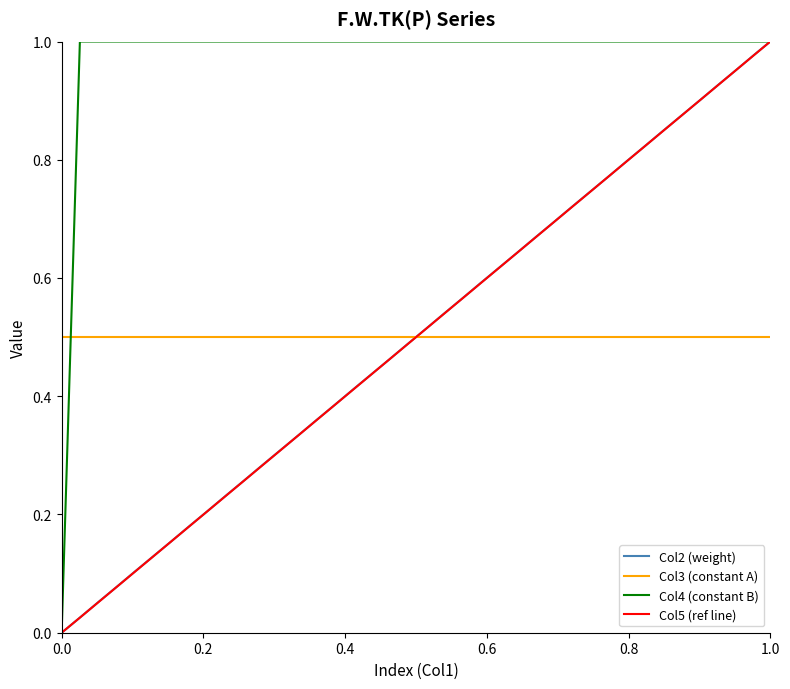

True or false: Col3 (constant A) and Col2 (weight) intersect in this chart.

True